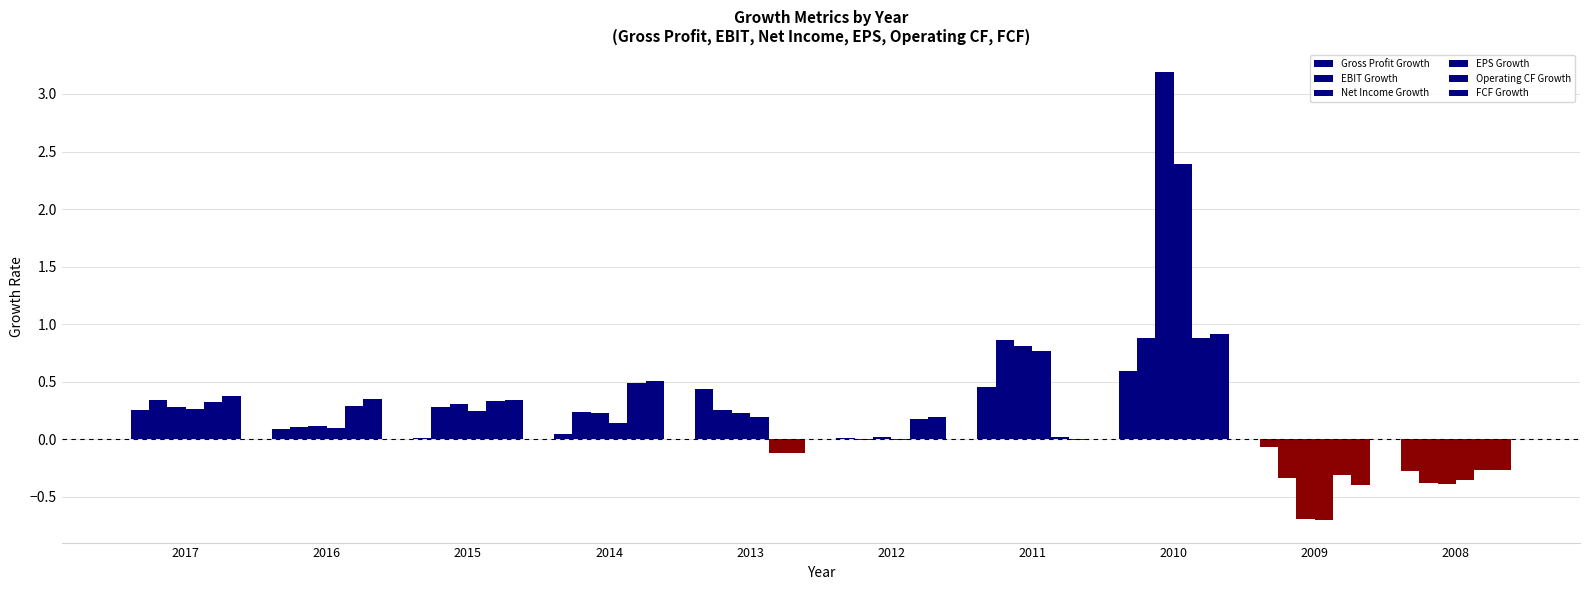

List the series in order of their peak value, highest first.

Net Income Growth, EPS Growth, FCF Growth, EBIT Growth, Operating CF Growth, Gross Profit Growth